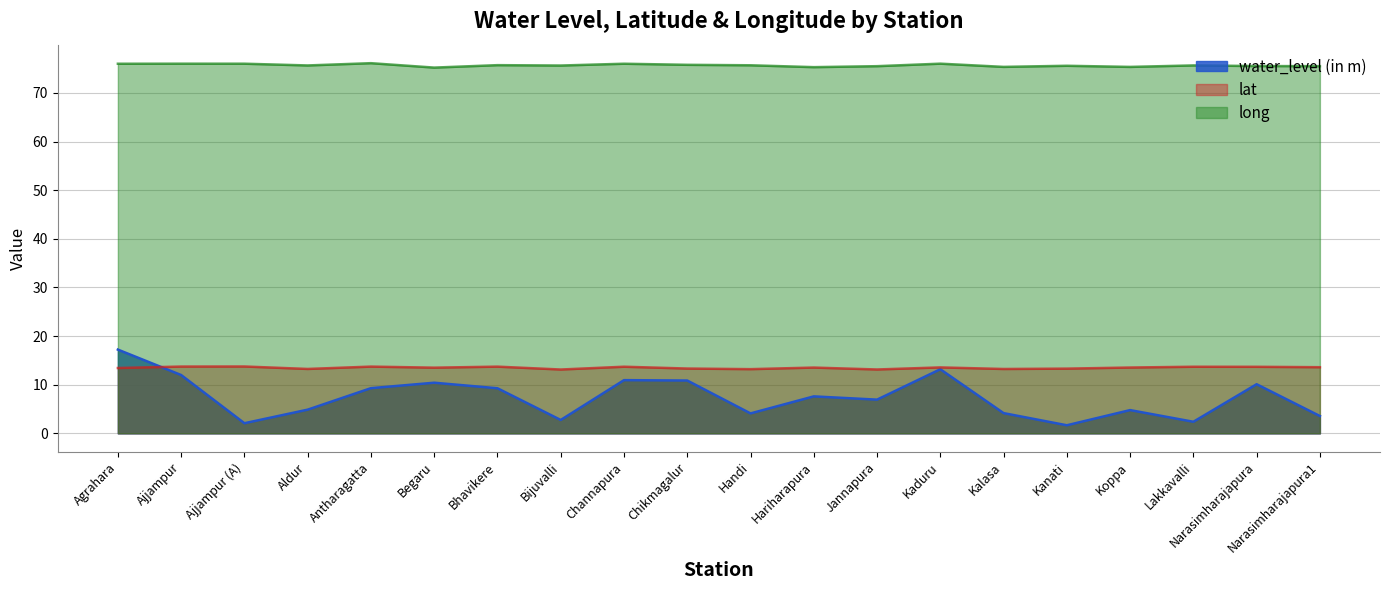

What is the label of the 5th point from the left?

Antharagatta